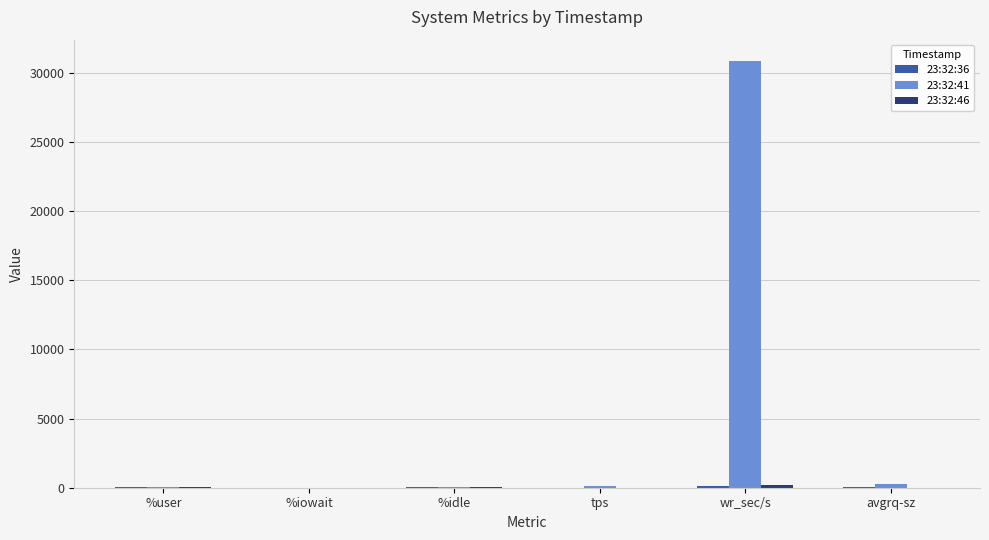

At which category is the sum across all series the highest?

wr_sec/s